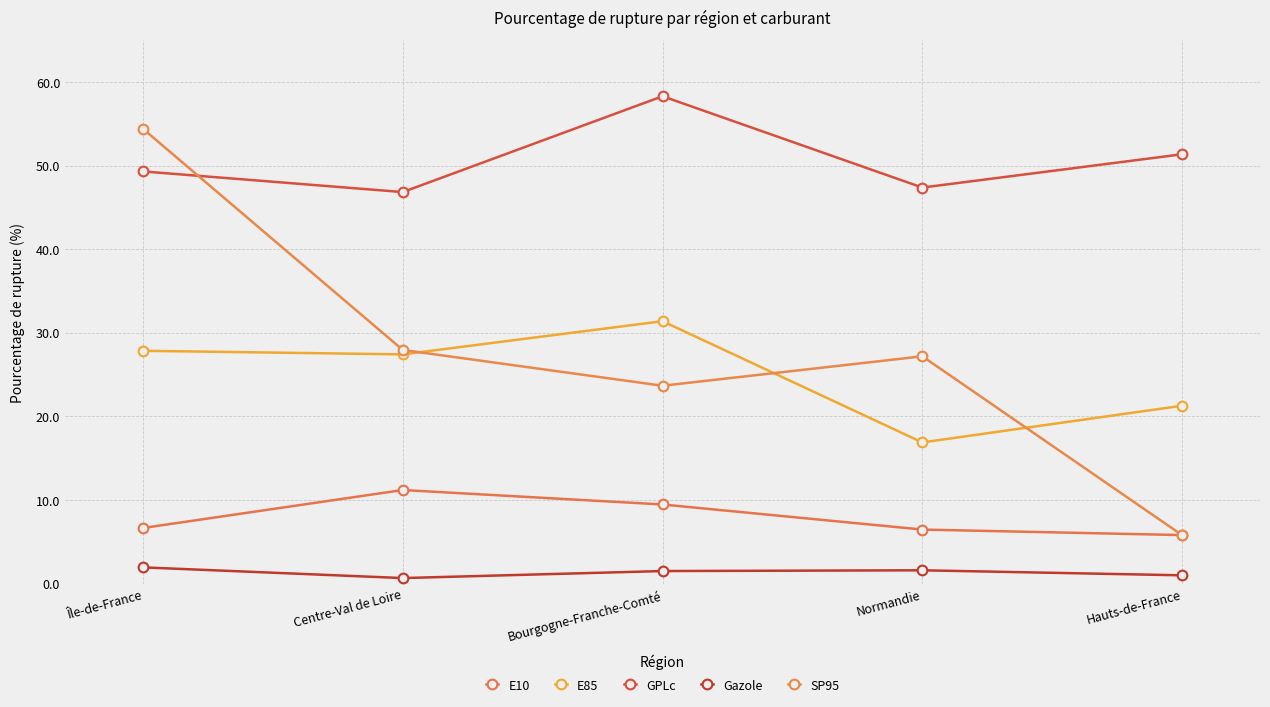

What is the value of the Gazole point at the 2nd from the left?

0.7